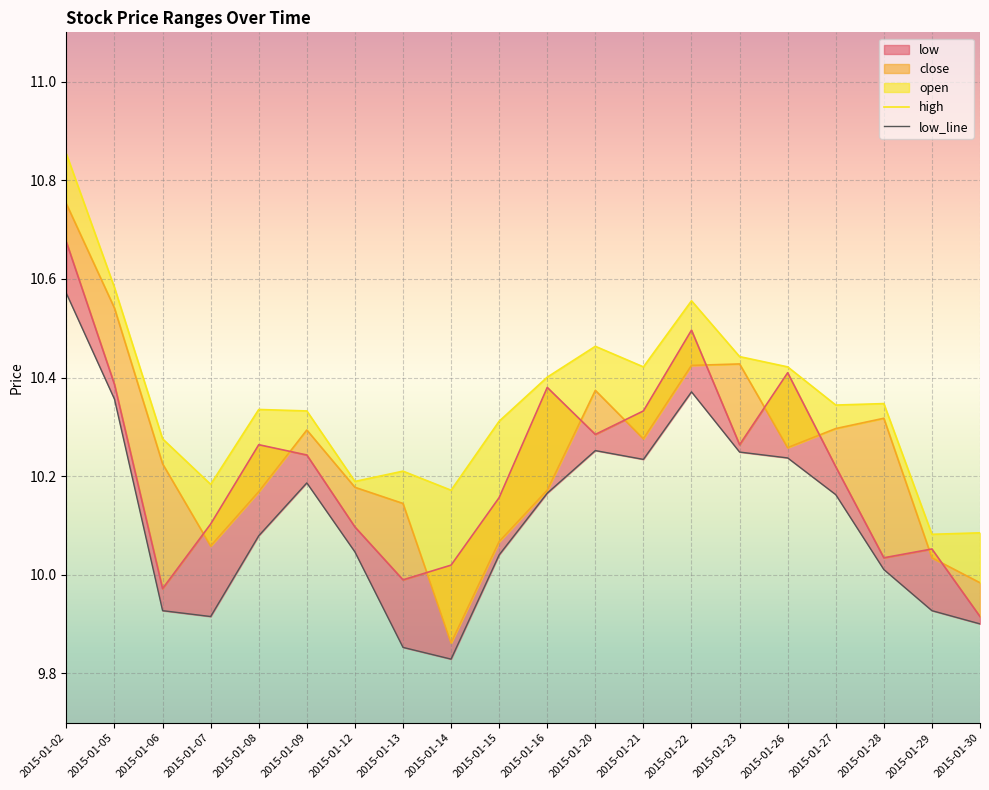

What is the minimum value for high?

10.1